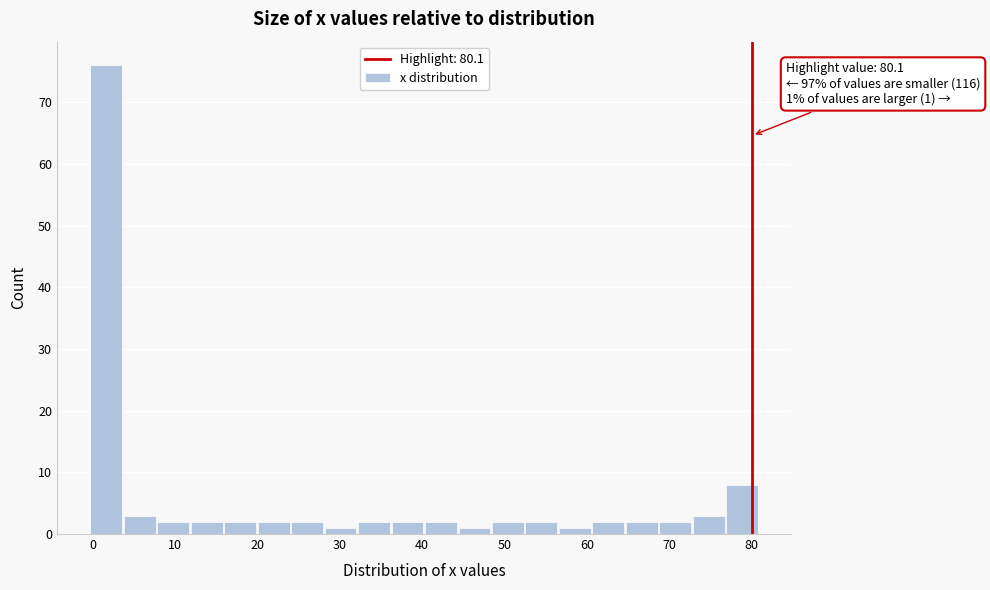

Over which range of the x-axis is the bar tallest?

0 to 4